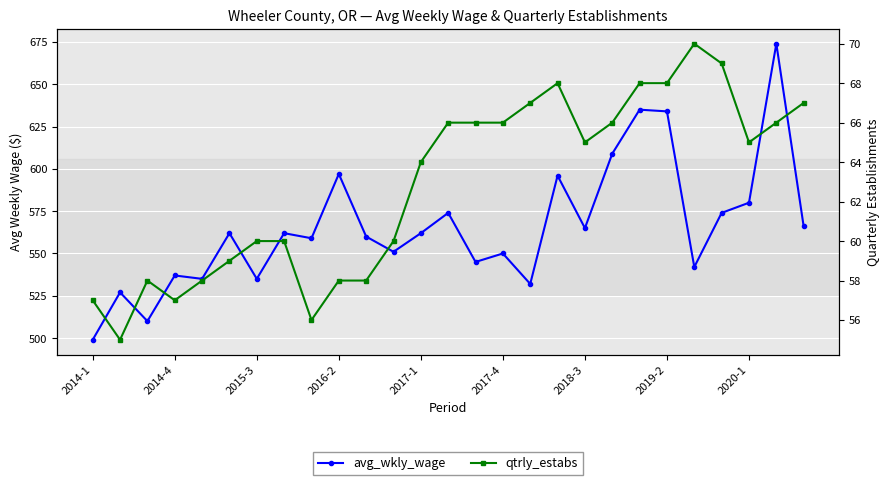

What is the minimum value shown in the chart?

55